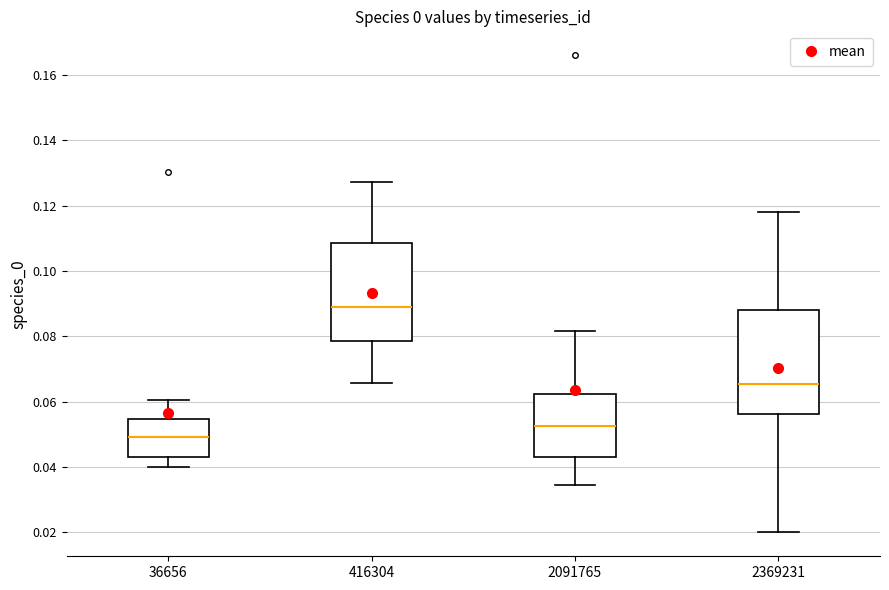

Reading left to right, read every box against the y-axis: the position of its median line, the range the box covers, and the ends of its whiskers. The values are not printed on the chart, so give them approximately, as read against the axis.

36656: median 0.050, box 0.042 to 0.054, whiskers 0.040 to 0.060
416304: median 0.090, box 0.078 to 0.108, whiskers 0.066 to 0.128
2091765: median 0.052, box 0.044 to 0.062, whiskers 0.034 to 0.082
2369231: median 0.066, box 0.056 to 0.088, whiskers 0.020 to 0.118